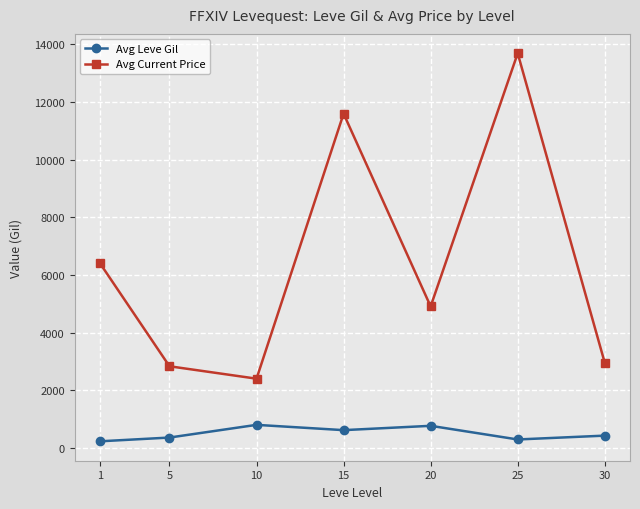

True or false: Avg Current Price and Avg Leve Gil cross at least once.

False